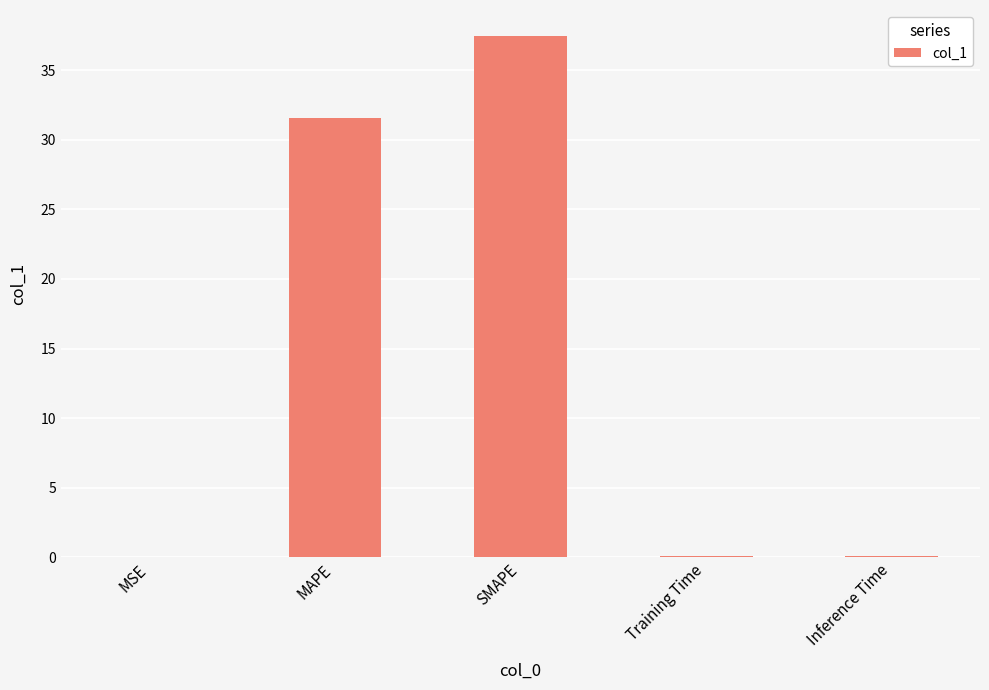

Where is the data nearest to the value 18?

MAPE